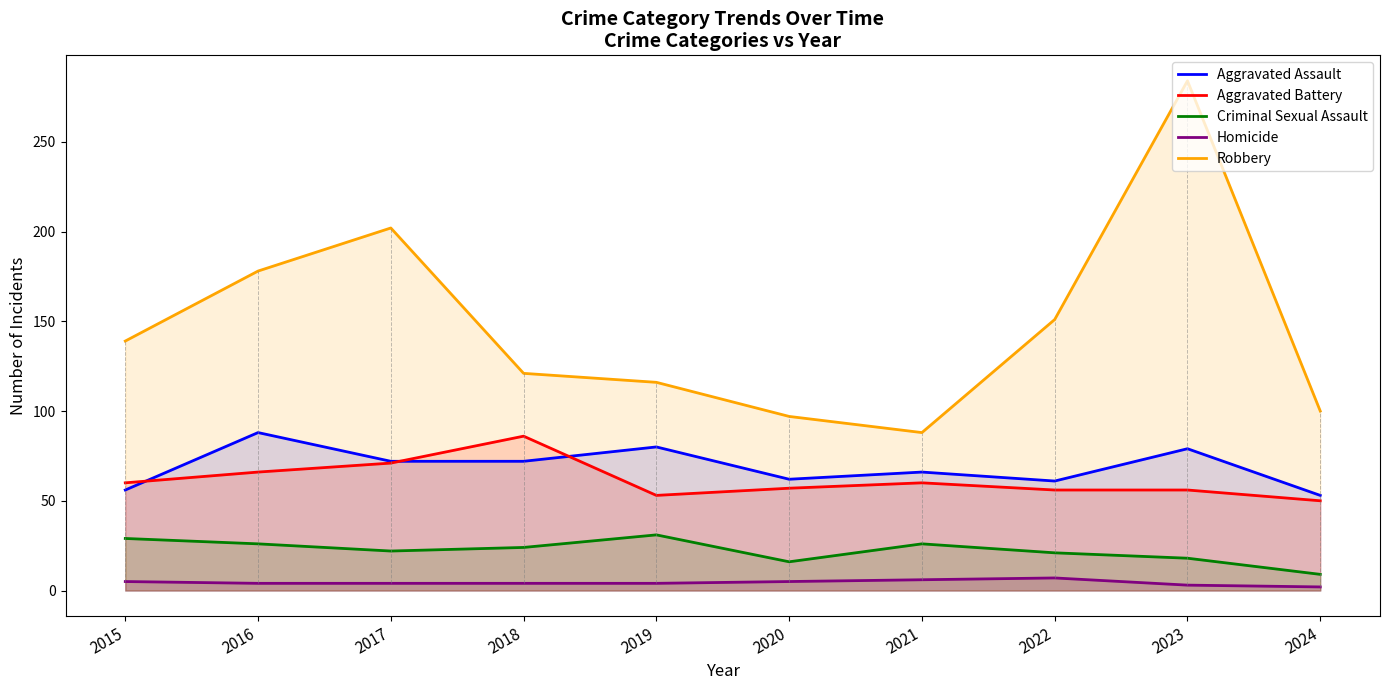

Is it true that Aggravated Assault equals 72 at 2017?

True